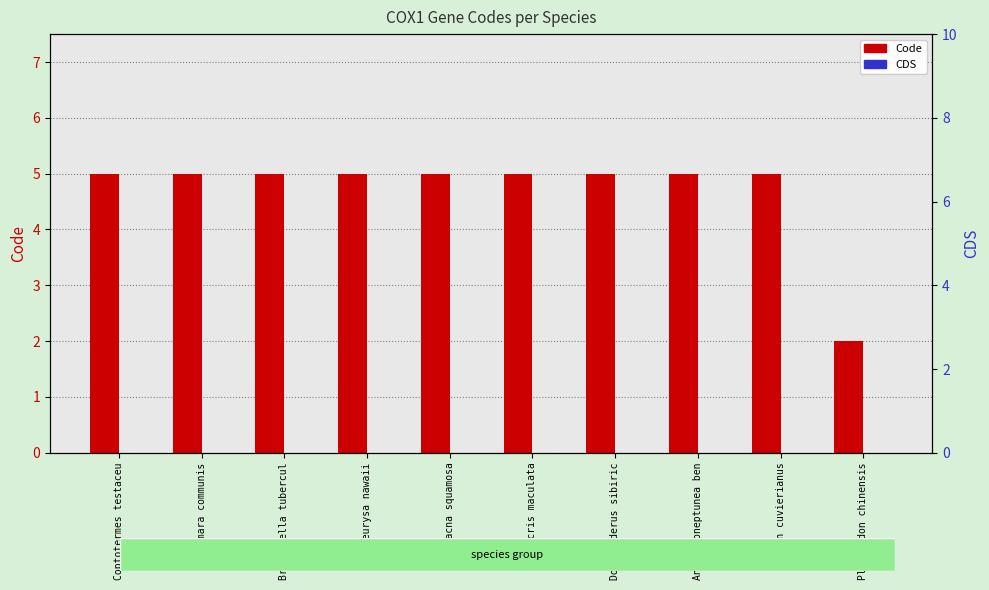

Rank the series by their average value, from lowest to highest.

CDS, Code